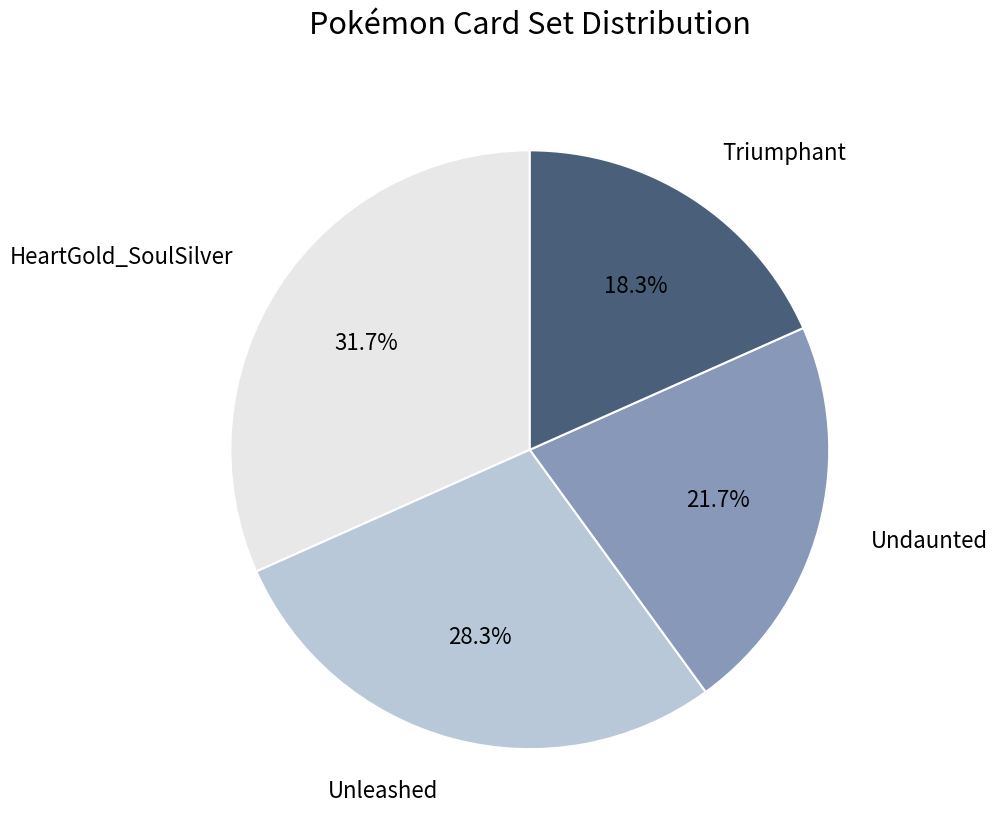

To the nearest percent, what portion does Unleashed represent?

28%